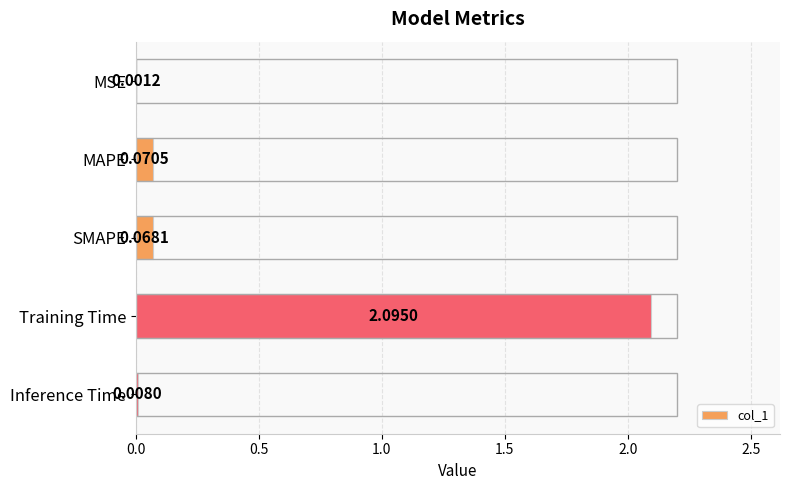

Are the bars horizontal?

Yes